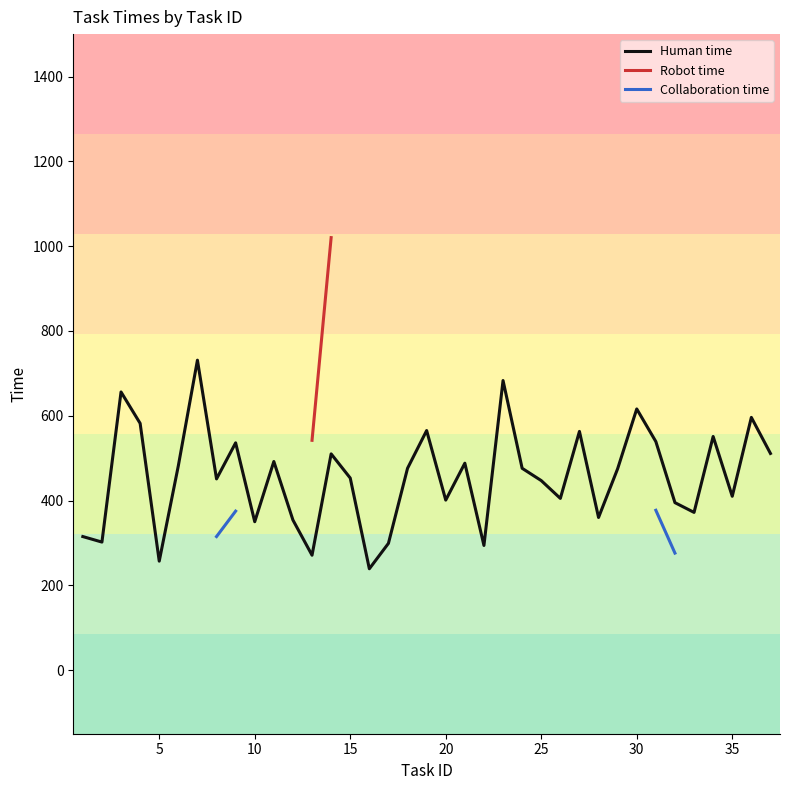

What is the maximum value for Human time?

731